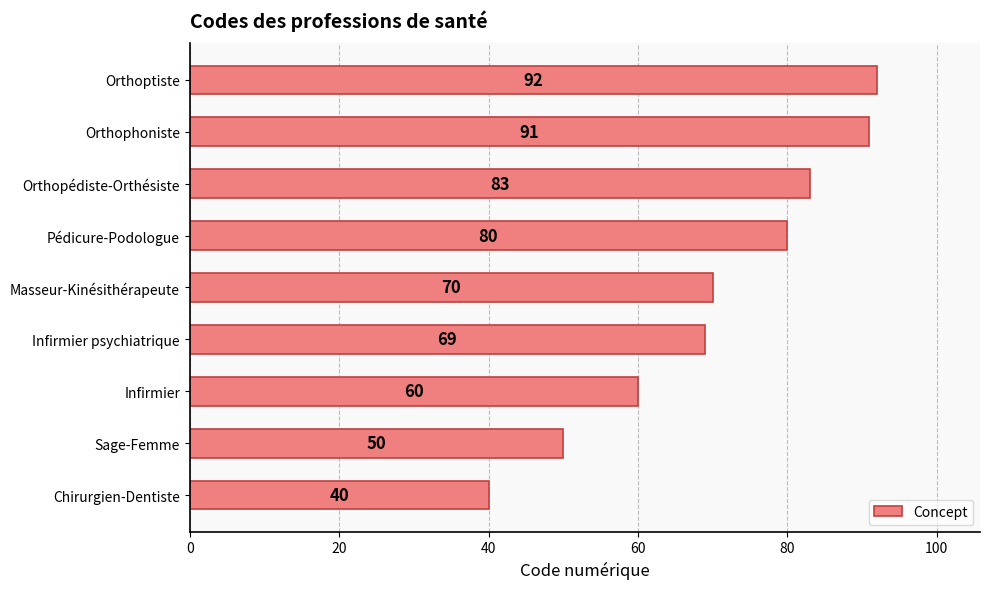

How many data points are less than 70?

4